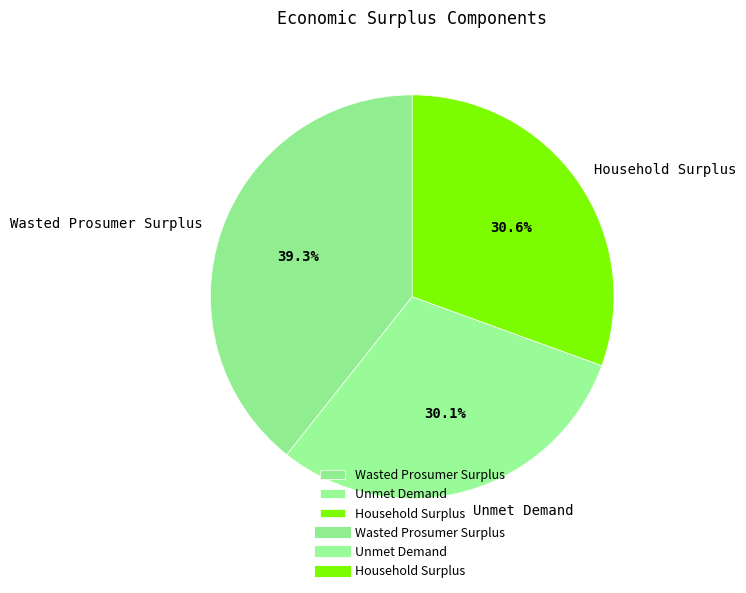

To the nearest percent, what portion does Unmet Demand represent?

30%